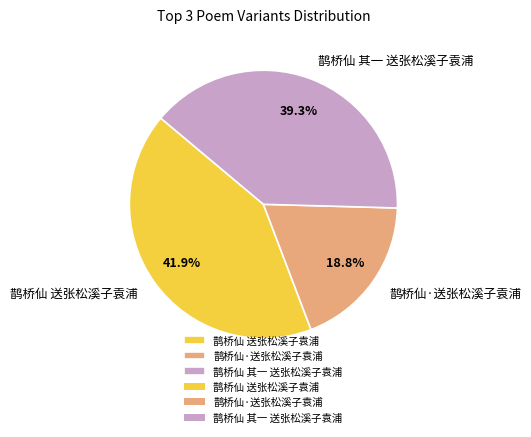

What is the ratio of the value at 鹊桥仙·送张松溪子袁浦 to the value at 鹊桥仙 送张松溪子袁浦?

0.4